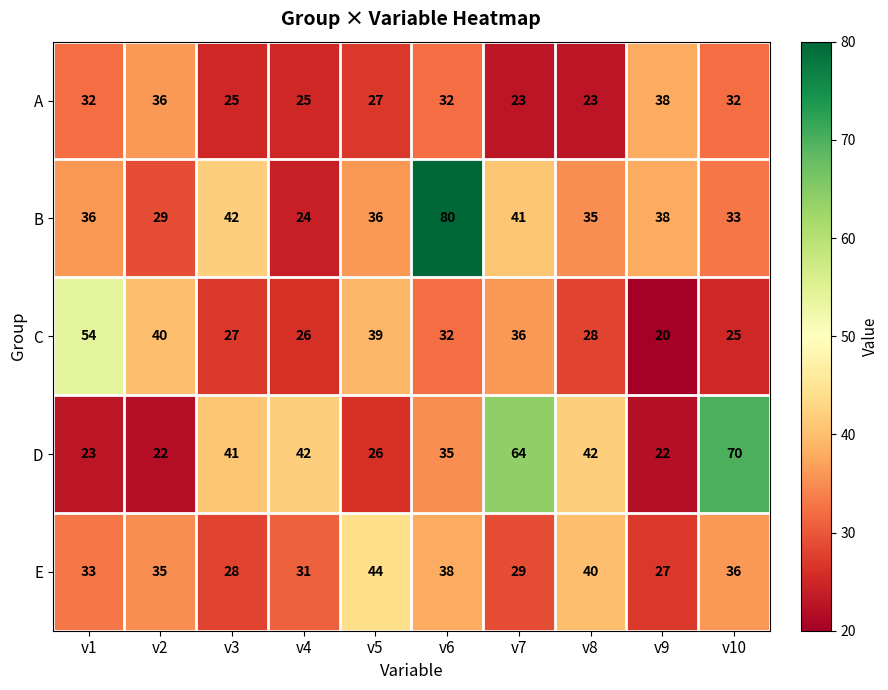

List the series in order of their peak value, lowest first.

A, E, C, D, B